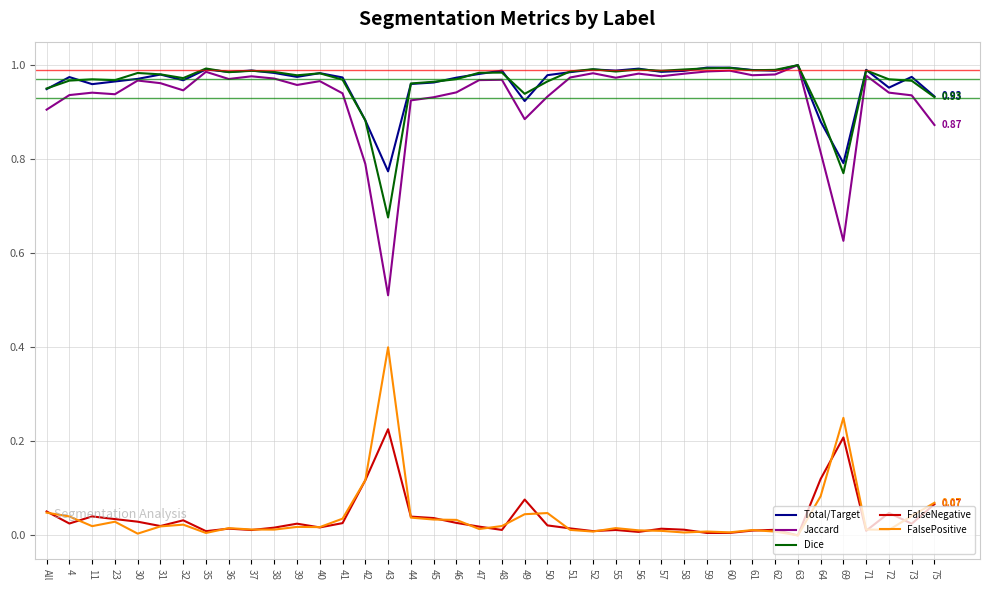

What is the total value across all series at 4?

2.9